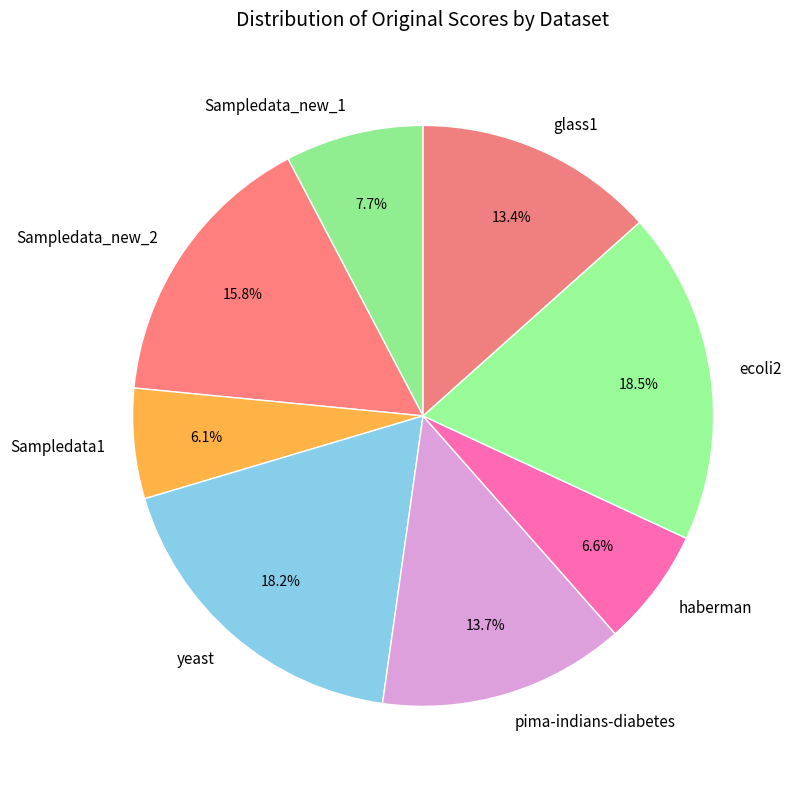

To the nearest percent, what is the difference between the largest and smallest slice percentages?

12%